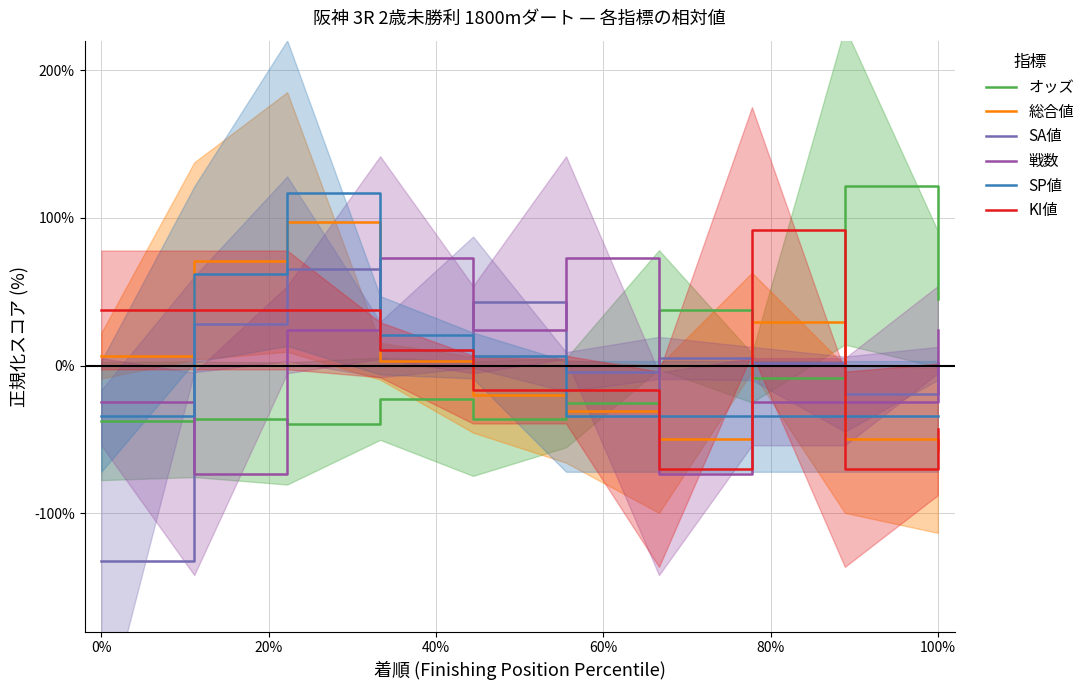

True or false: KI値 and SP値 intersect in this chart.

True